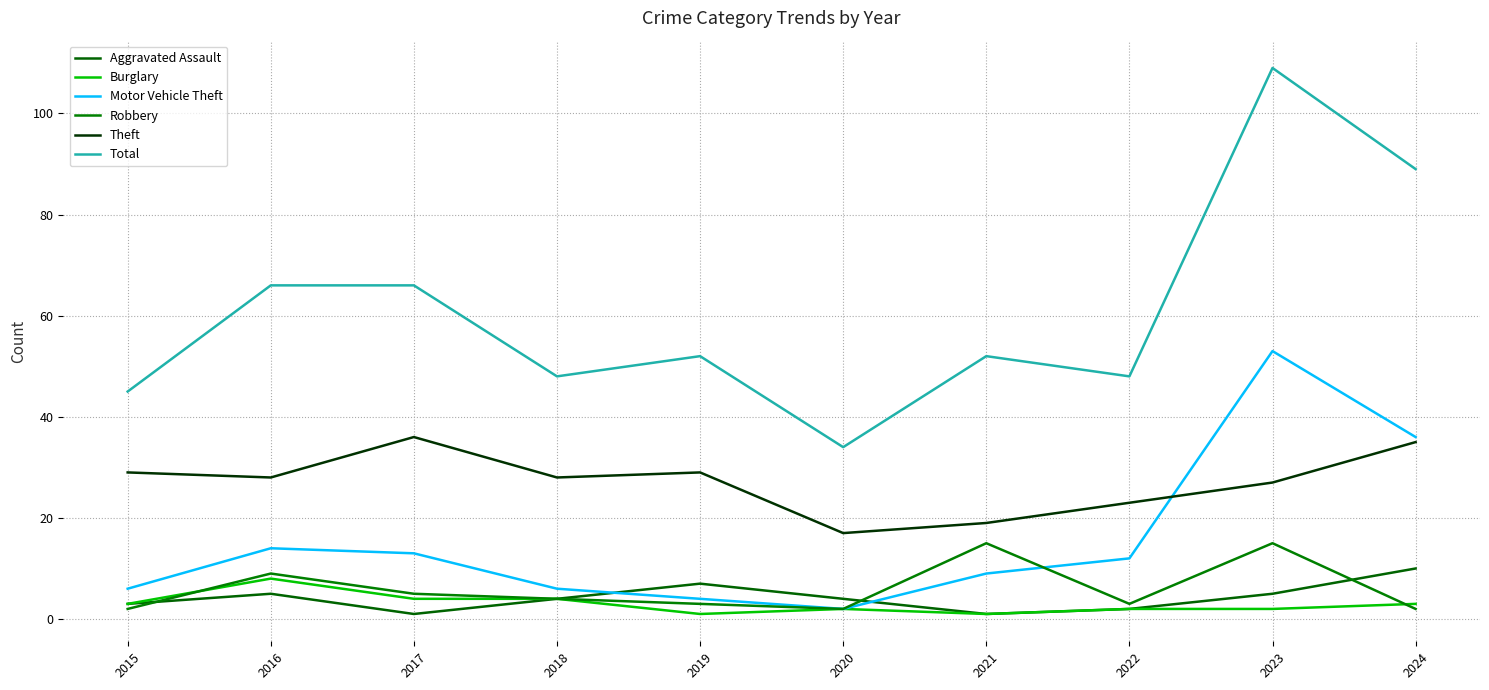

What is the sum of all Total values?

609